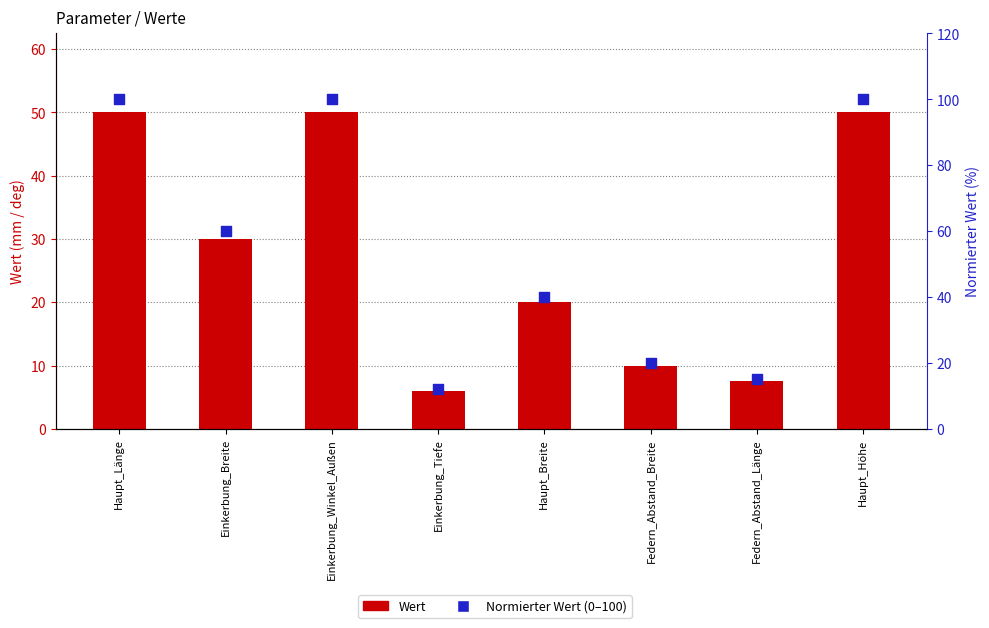

What are all the series names shown in the legend?

Wert, Normierter Wert (0–100)